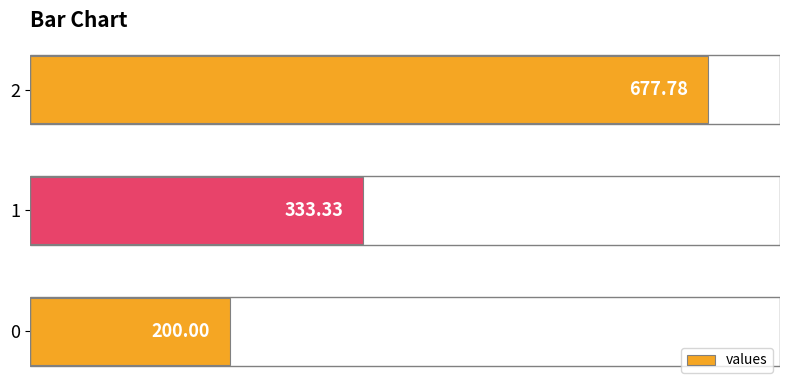

Rank the categories by value from highest to lowest.

2, 1, 0